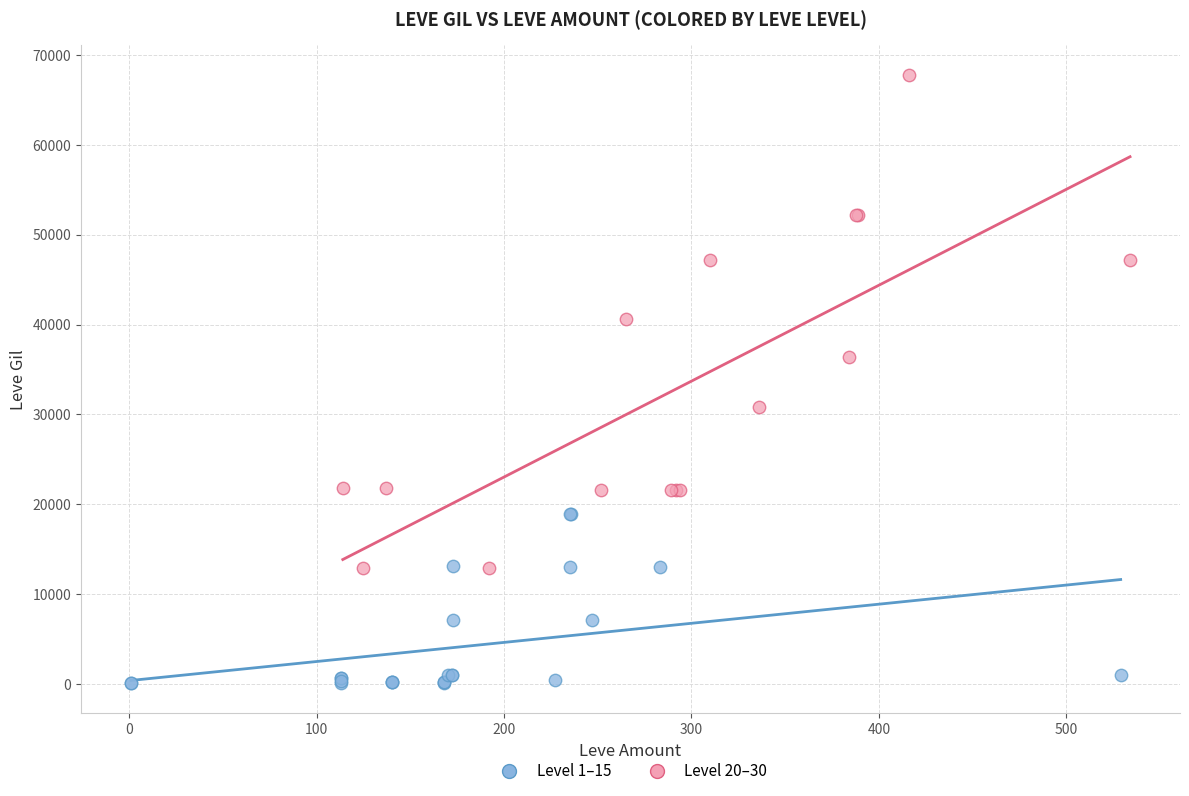

Which series reaches the maximum Y coordinate?

Level 20–30